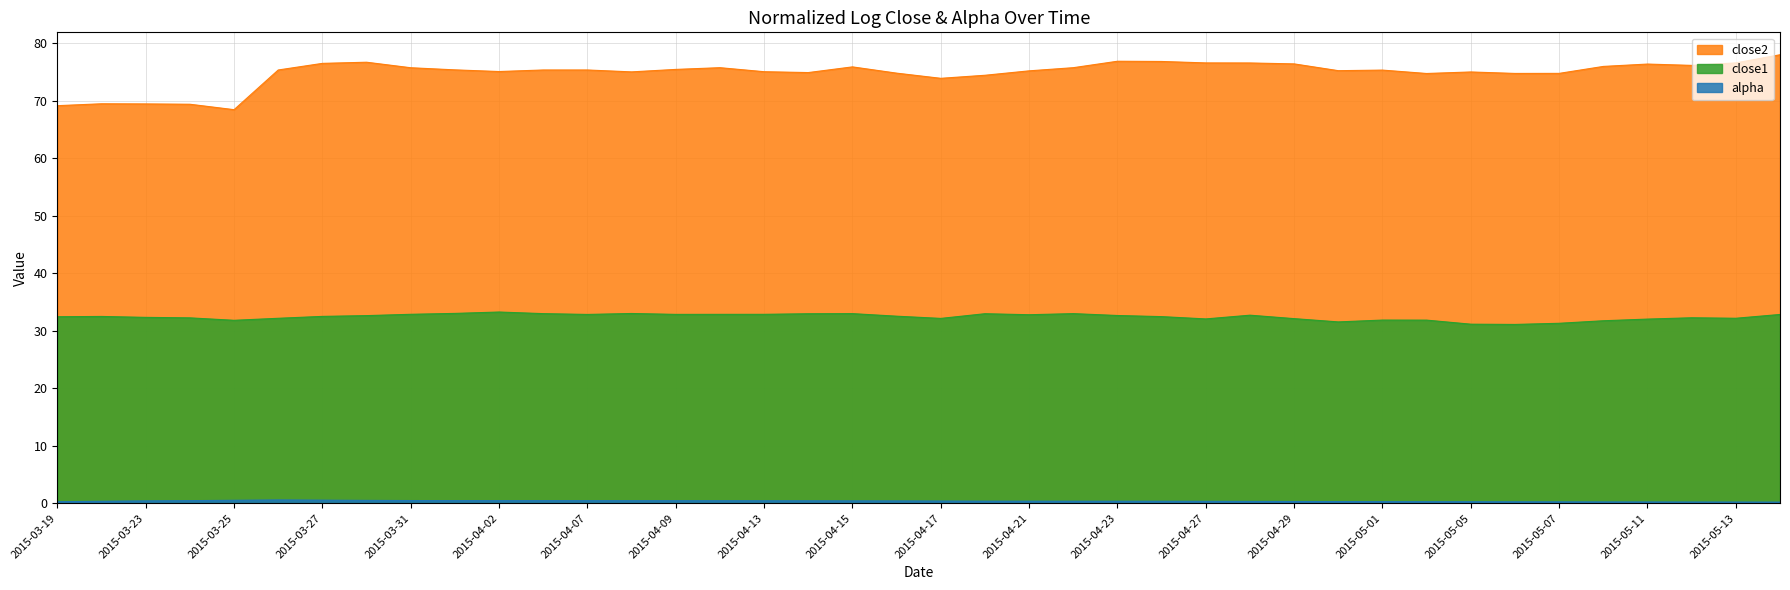

True or false: alpha and close2 intersect in this chart.

False